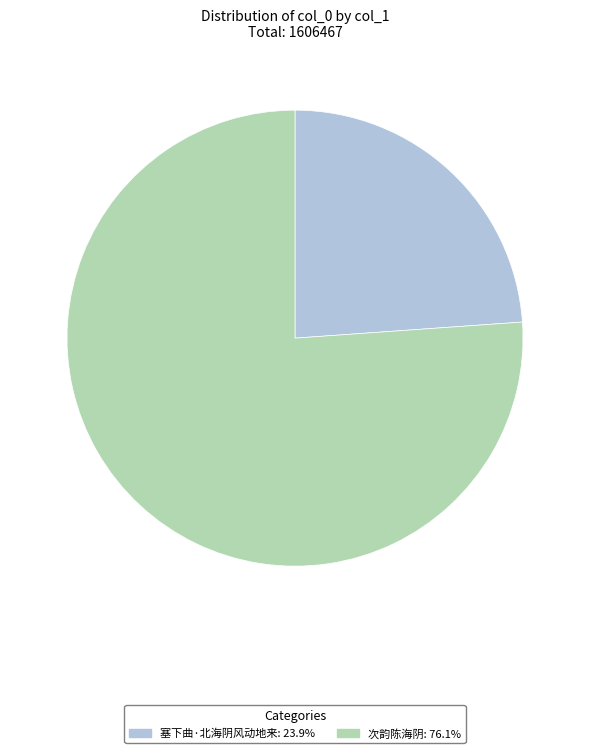

Between 次韵陈海阴 and 塞下曲·北海阴风动地来, which is larger?

次韵陈海阴